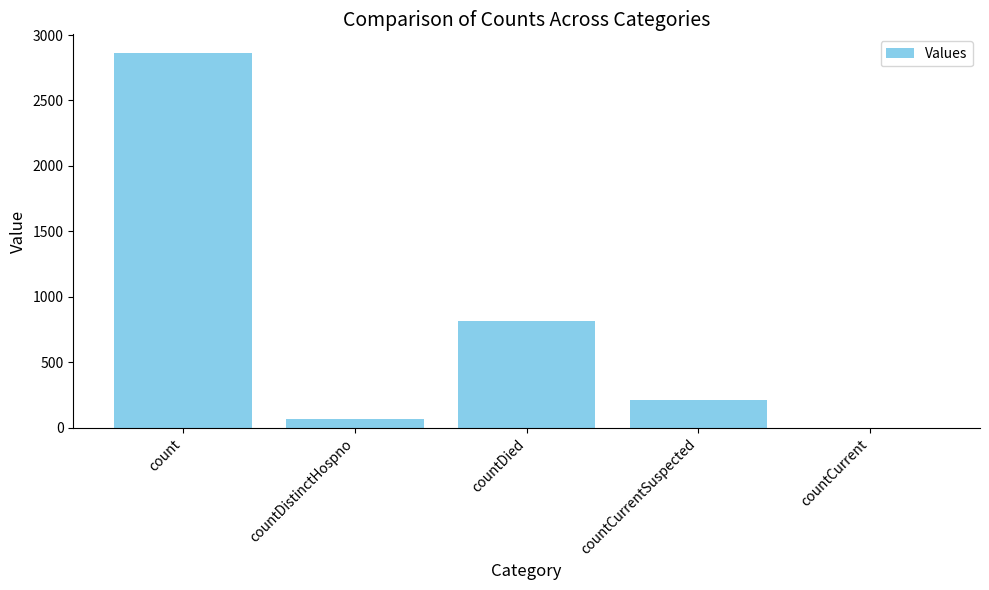

Which label corresponds to the largest value in the chart?

count